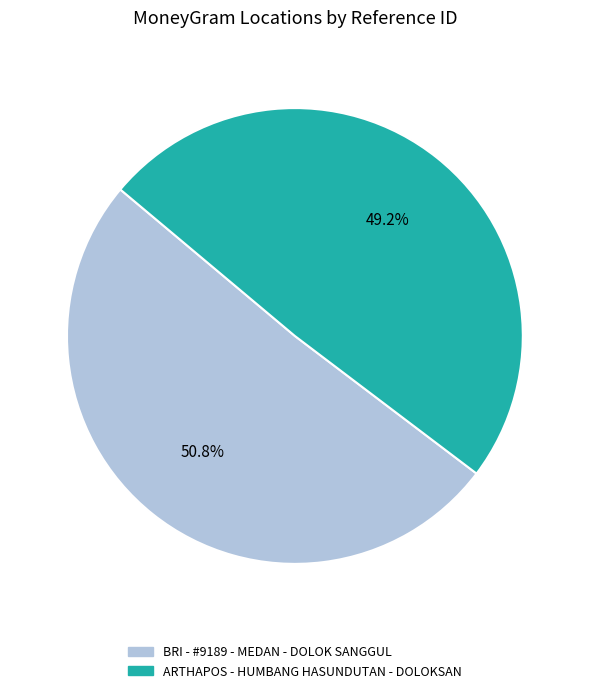

How many slices are in this pie chart?

2